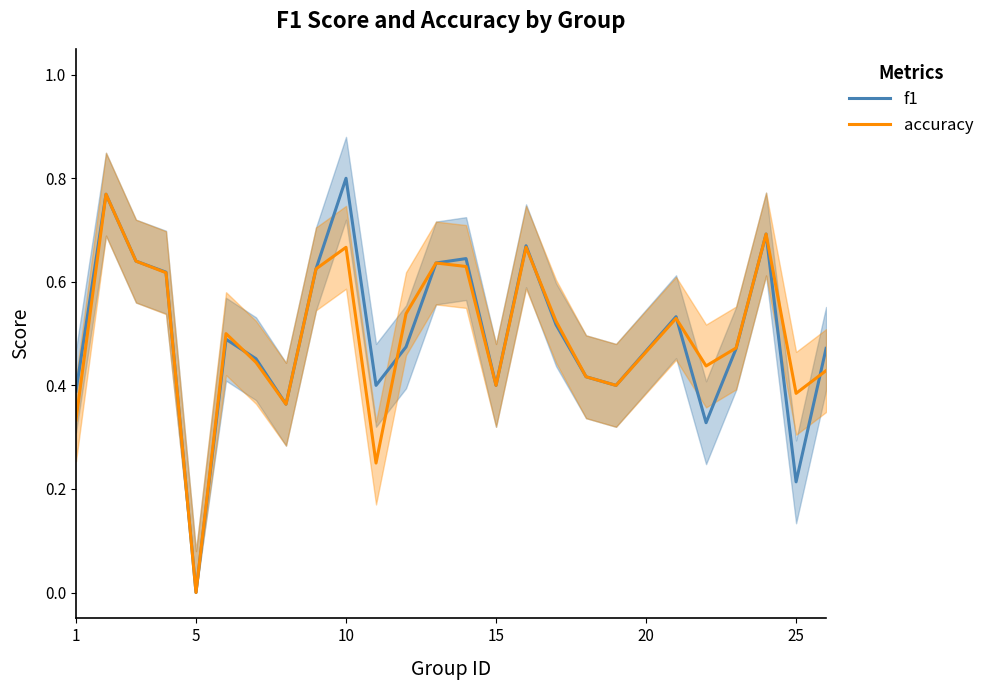

True or false: accuracy has more than 0 interior local peaks.

True